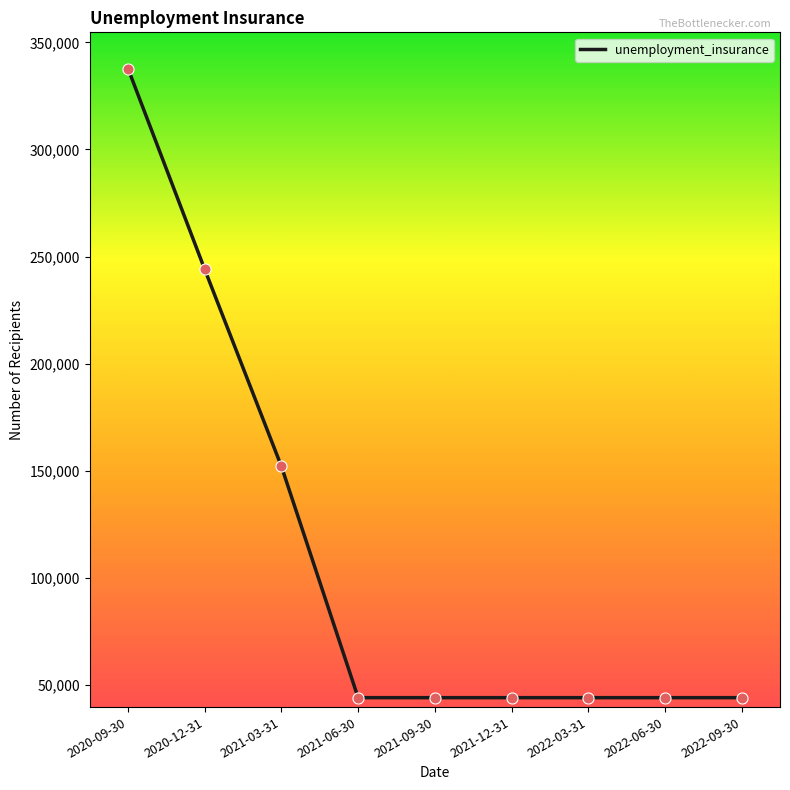

Which has a higher value, 2022-06-30 or 2020-12-31?

2020-12-31